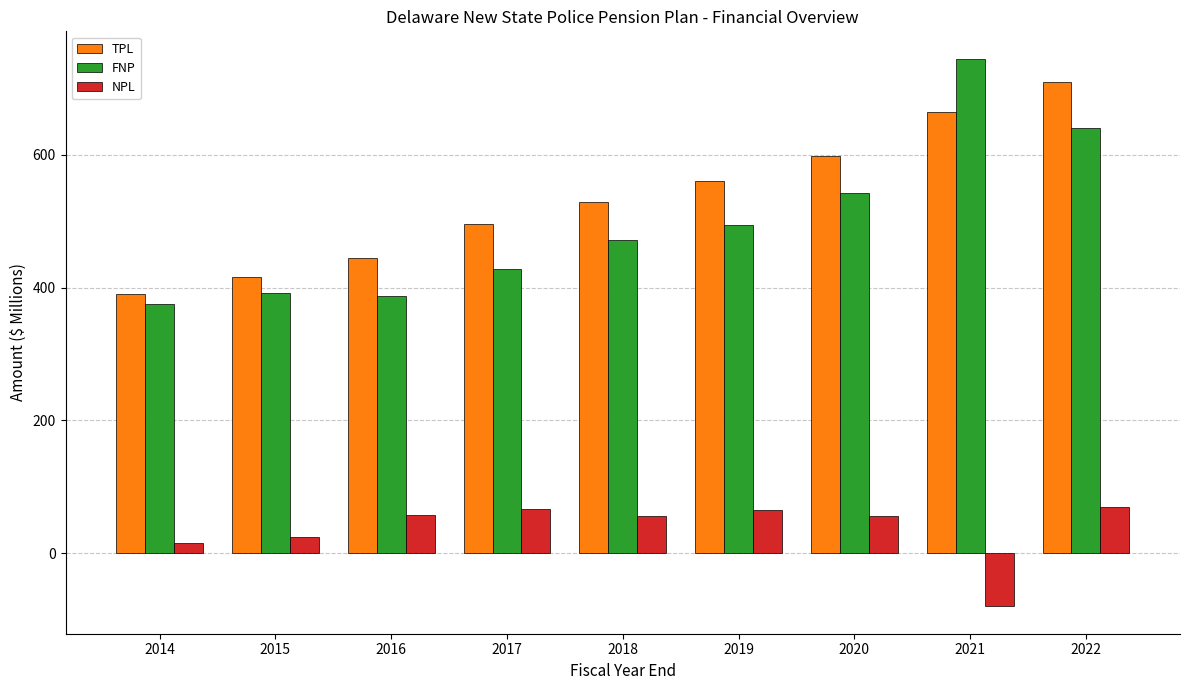

Where is FNP nearest to the value 559?

2020